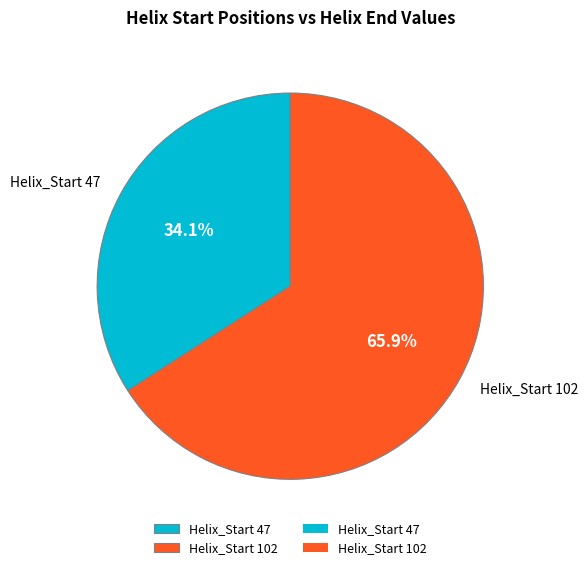

To the nearest percent, what is the average slice percentage?

50%